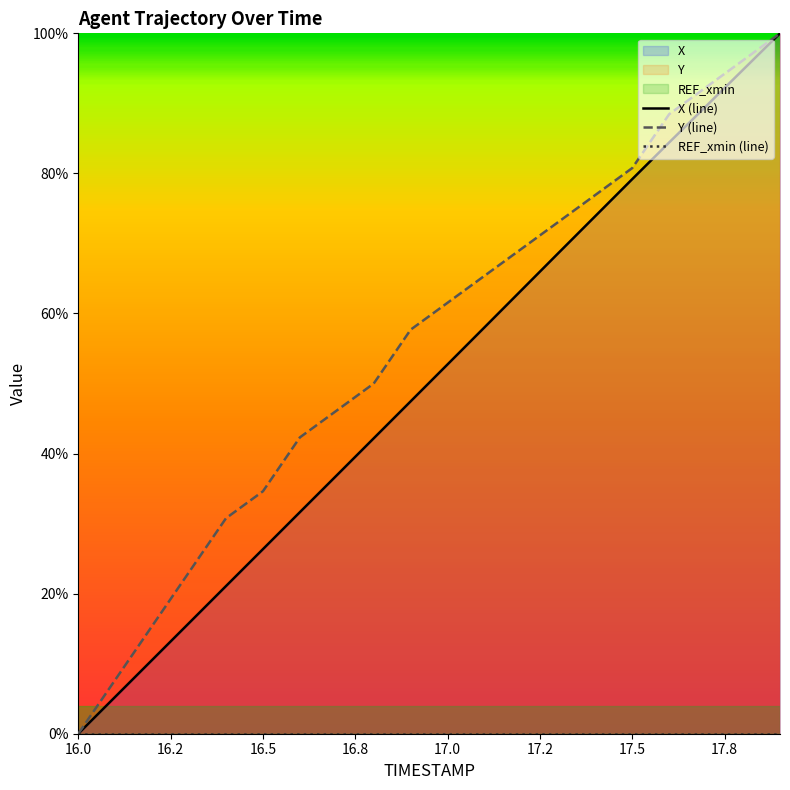

True or false: X (line) has more than 1 interior local peaks.

False